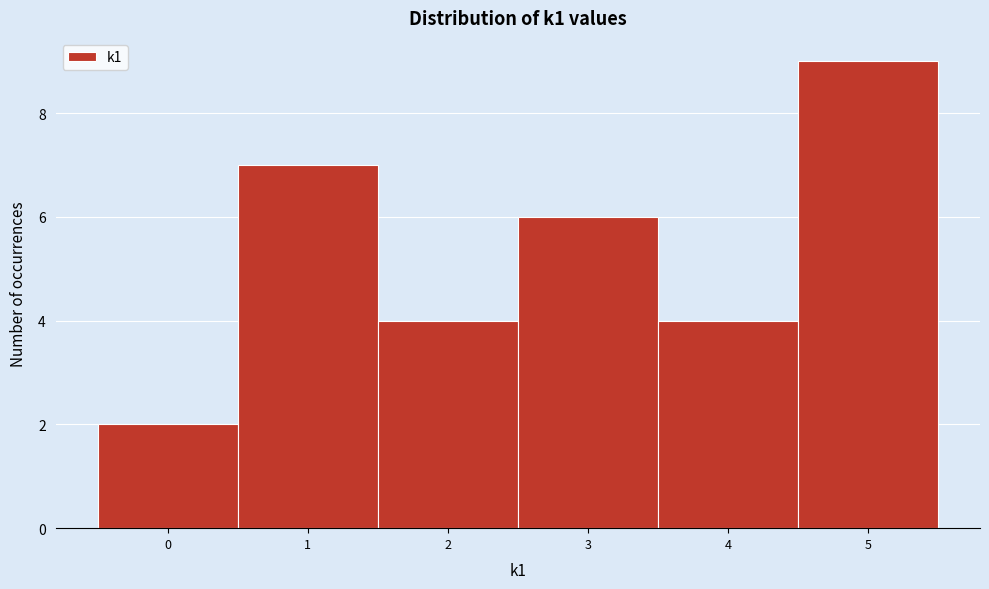

Reading left to right, list every bar in this chart as the range it spans on the x-axis followed by its height. The values are not printed on the chart, so give them approximately, as read against the axis.

-0.5 to 0.5: 2
0.5 to 1.5: 7
1.5 to 2.5: 4
2.5 to 3.5: 6
3.5 to 4.5: 4
4.5 to 5.5: 9